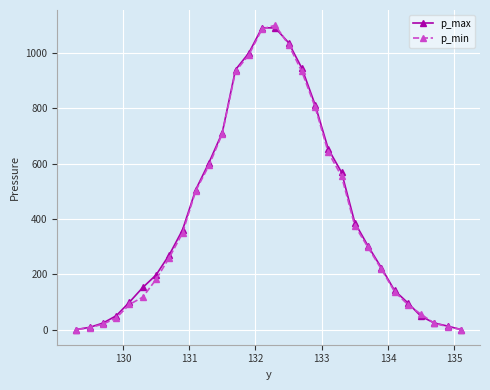

How many lines are shown in the chart?

2